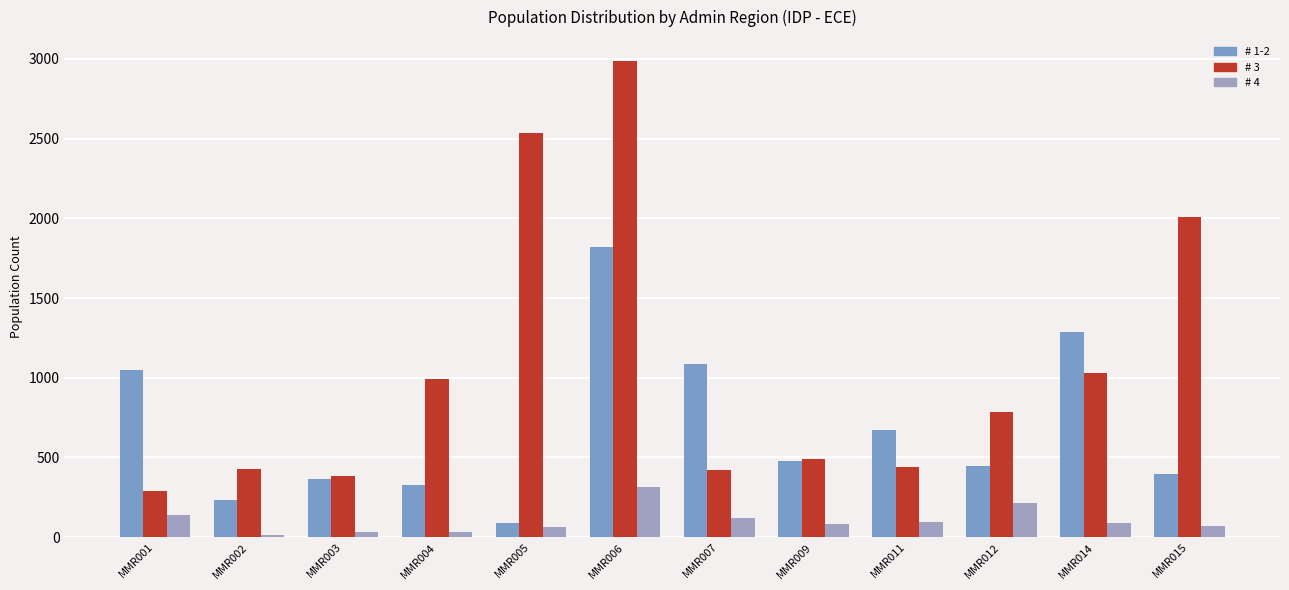

At MMR004, list the series in order from smallest to largest.

# 4, # 1-2, # 3